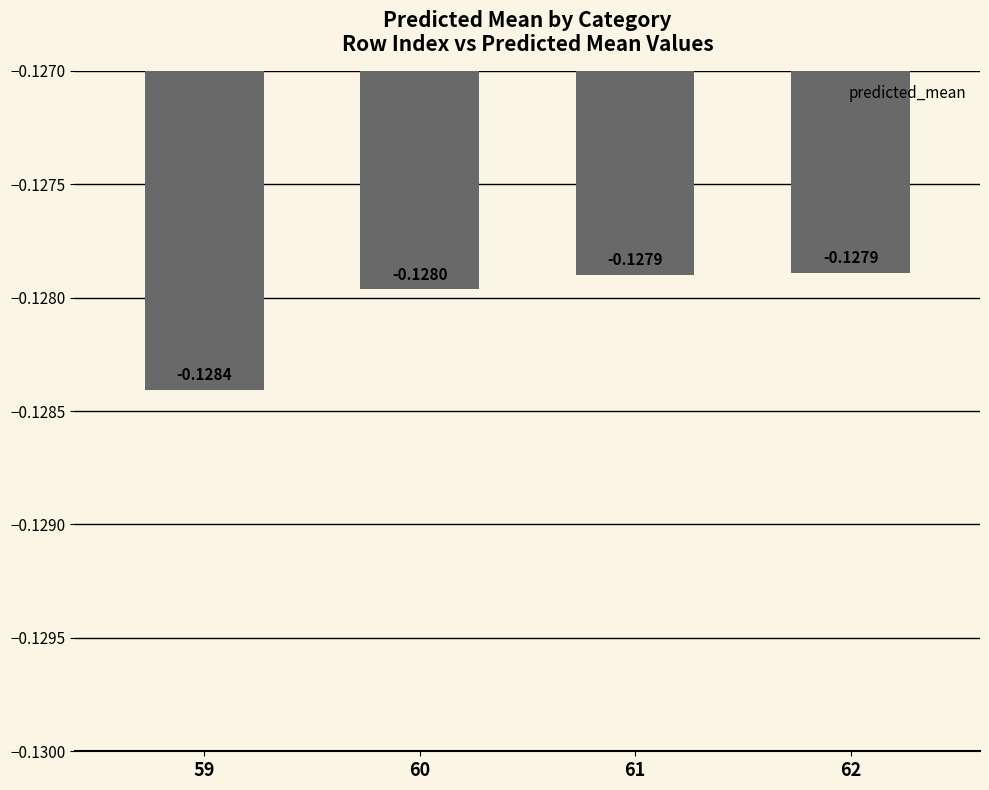

Are the bars horizontal?

No